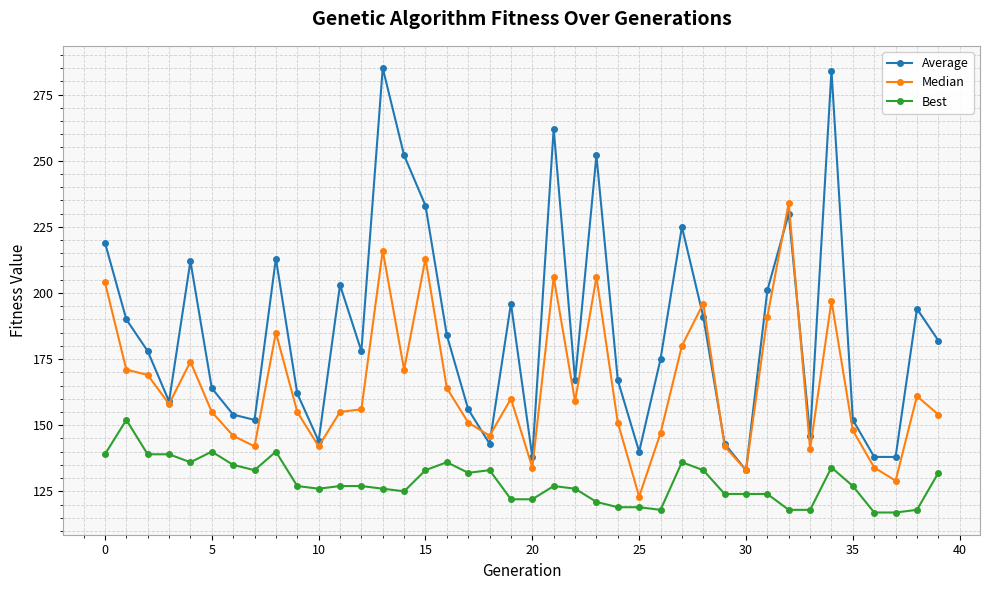

Which series has the largest total across all categories?

Average